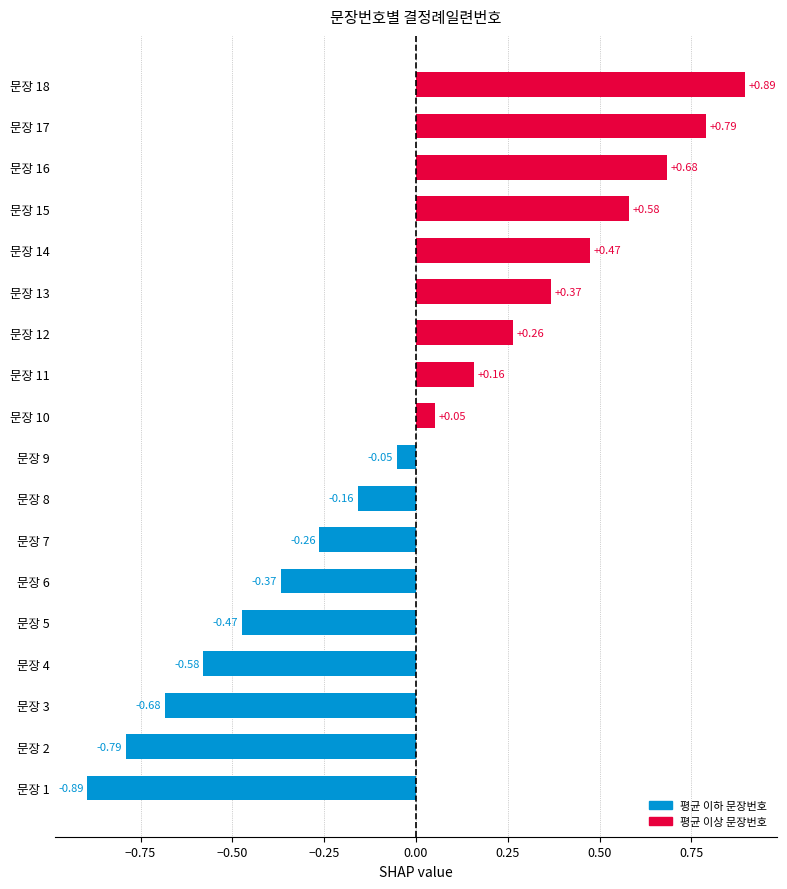

List the labels in order of value, largest first.

문장 18, 문장 17, 문장 16, 문장 15, 문장 14, 문장 13, 문장 12, 문장 11, 문장 10, 문장 9, 문장 8, 문장 7, 문장 6, 문장 5, 문장 4, 문장 3, 문장 2, 문장 1